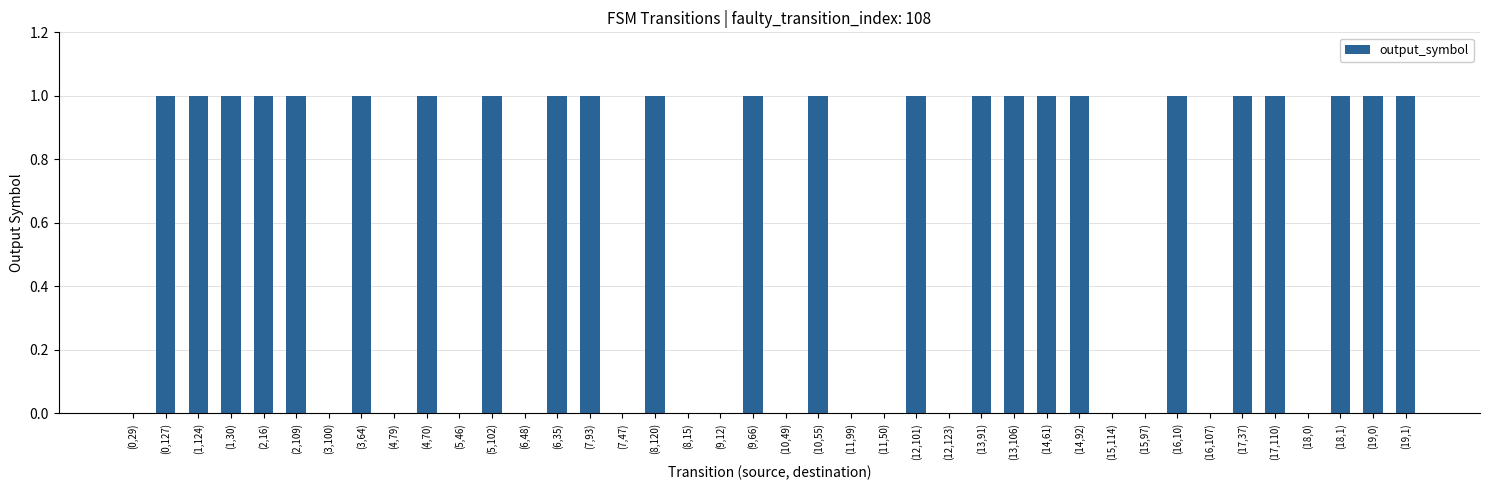

Approximately how many times larger is the value at (0,127) compared to (19,1)?

1.0